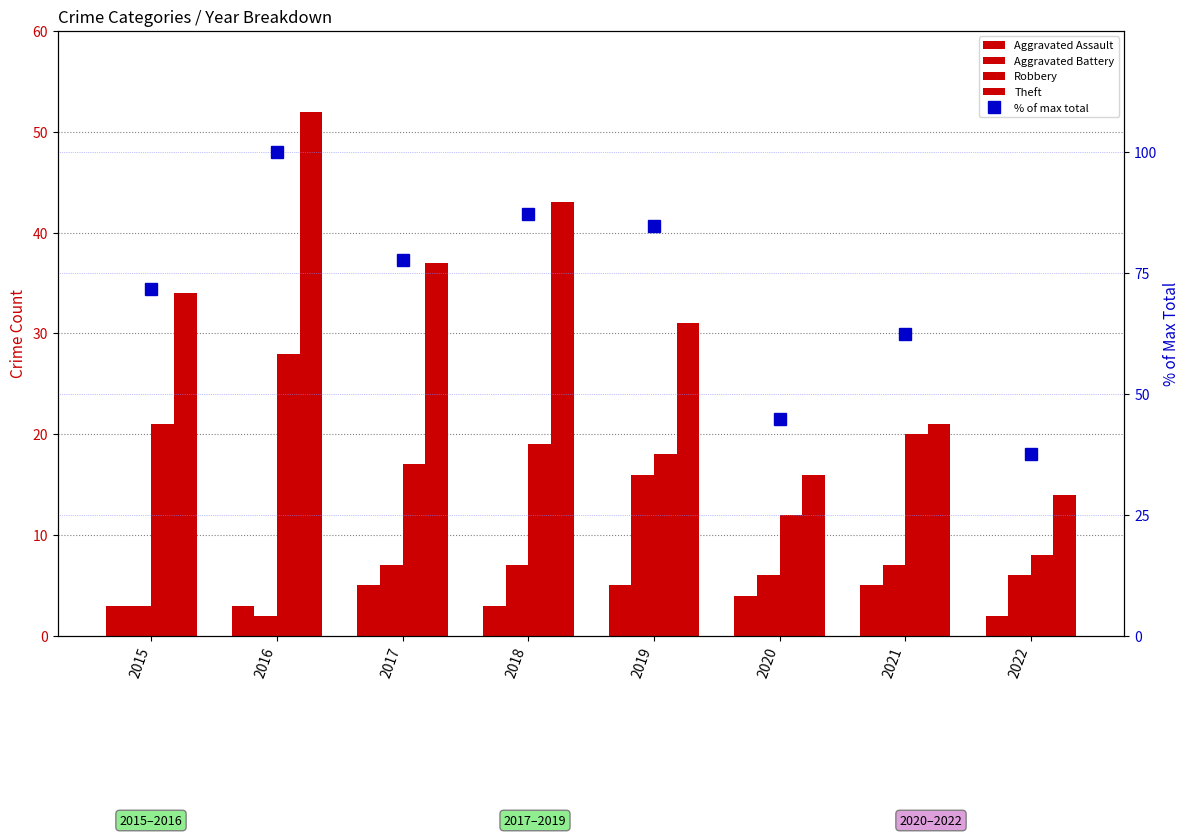

The value of Aggravated Battery at 2016 is 2.0. True or false?

True